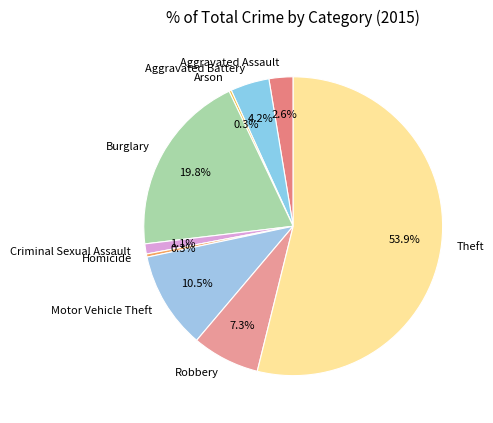

Approximately how many times larger is the value at Theft compared to Homicide?

160.2